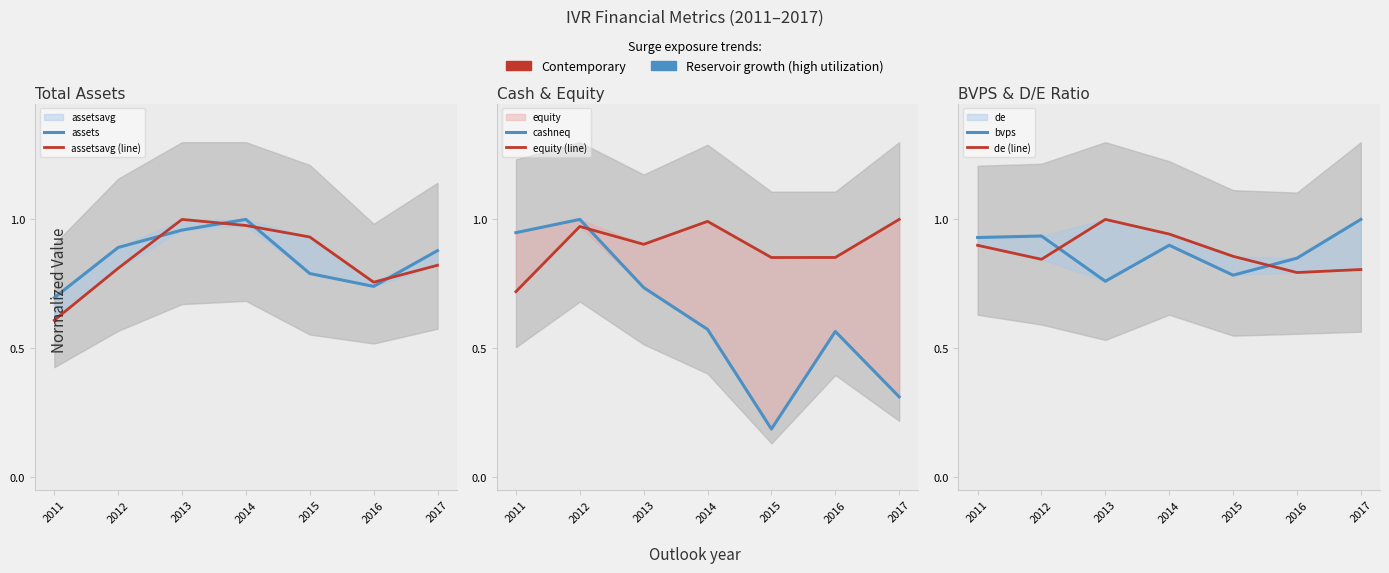

True or false: bvps has more than 2 points higher than both neighbors.

False